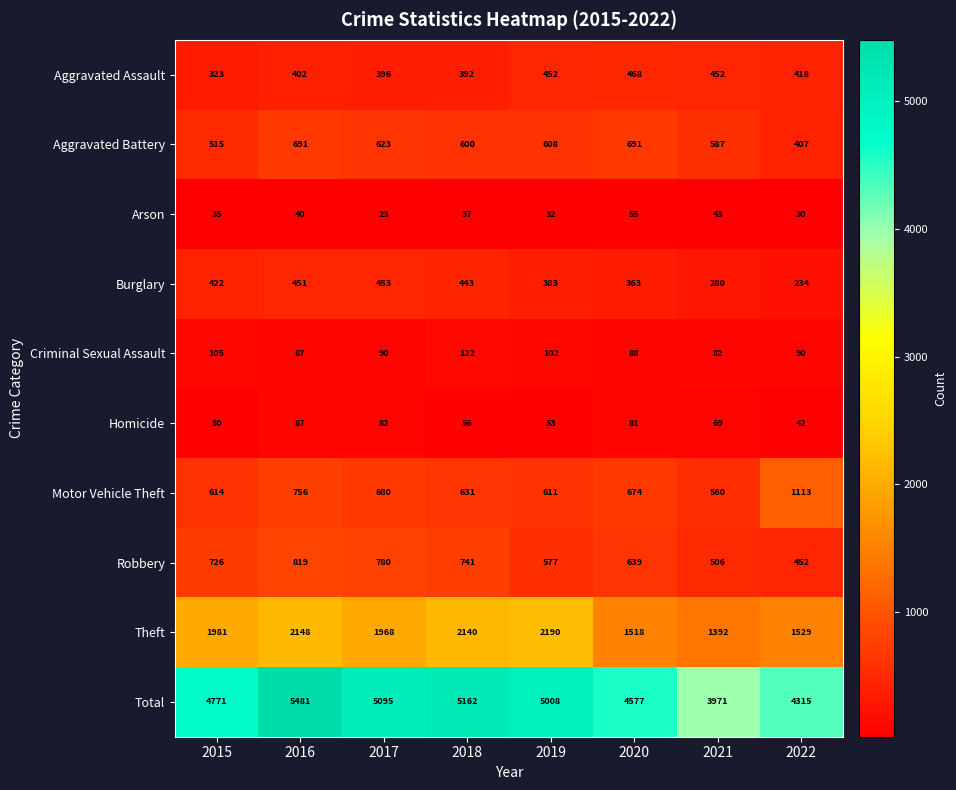

True or false: Homicide has a value of 21 at 2020.

False